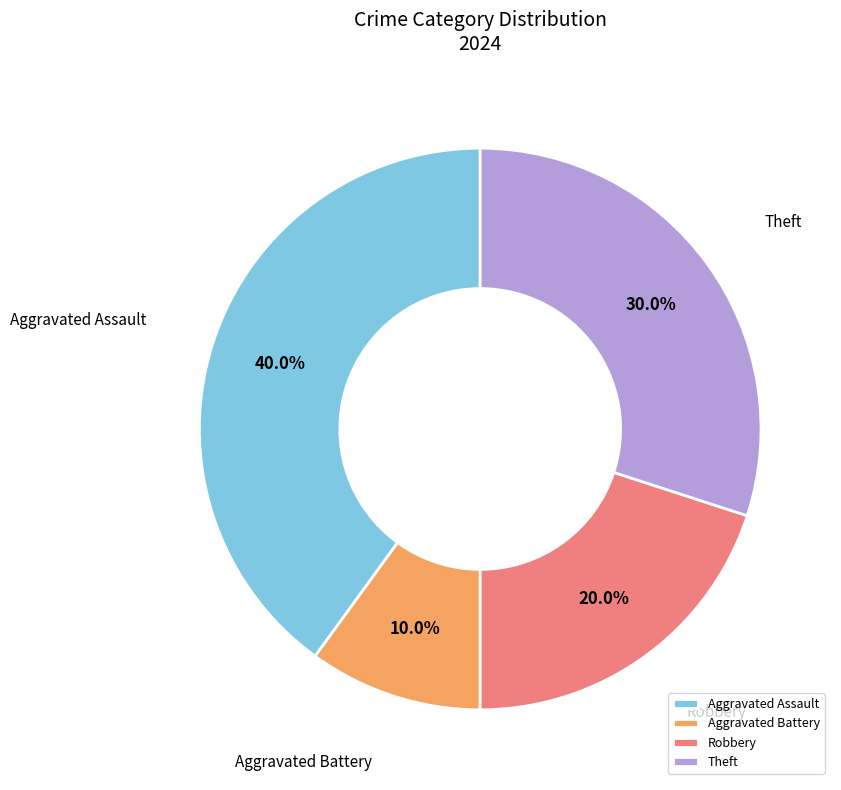

True or false: Aggravated Assault accounts for 40% of the total.

True